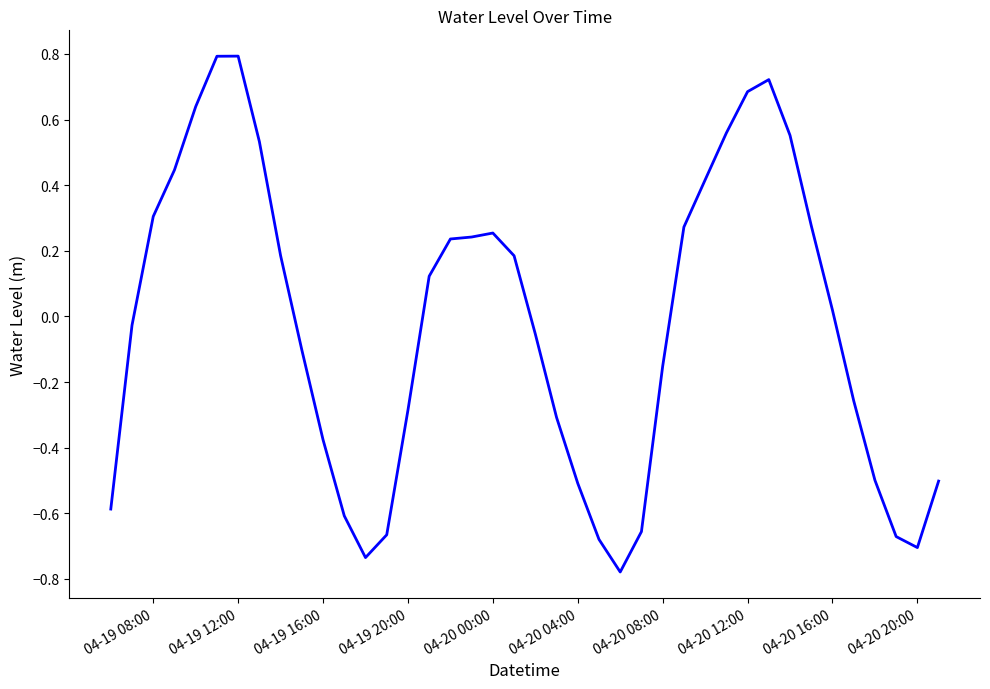

What is the greatest value displayed?

0.8